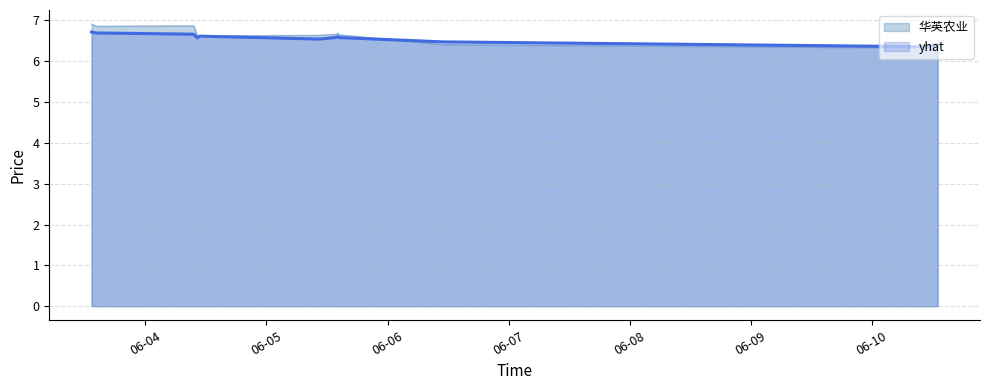

List the labels in order of yhat value, largest first.

2019-06-03 13:20:00, 2019-06-03 14:15:00, 2019-06-04 09:33:00, 2019-06-04 10:48:00, 2019-06-05 14:07:00, 2019-06-05 13:39:00, 2019-06-05 14:26:00, 2019-06-04 10:17:00, 2019-06-05 10:30:00, 2019-06-06 11:09:00, 2019-06-10 13:04:00, 2019-06-10 10:44:00